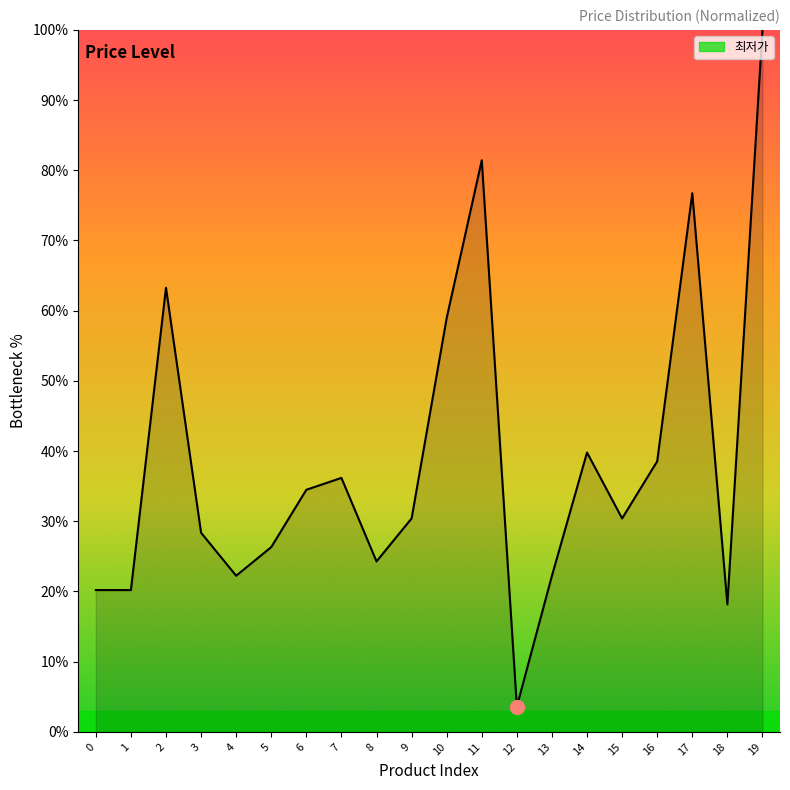

What is the greatest value displayed?

100.0